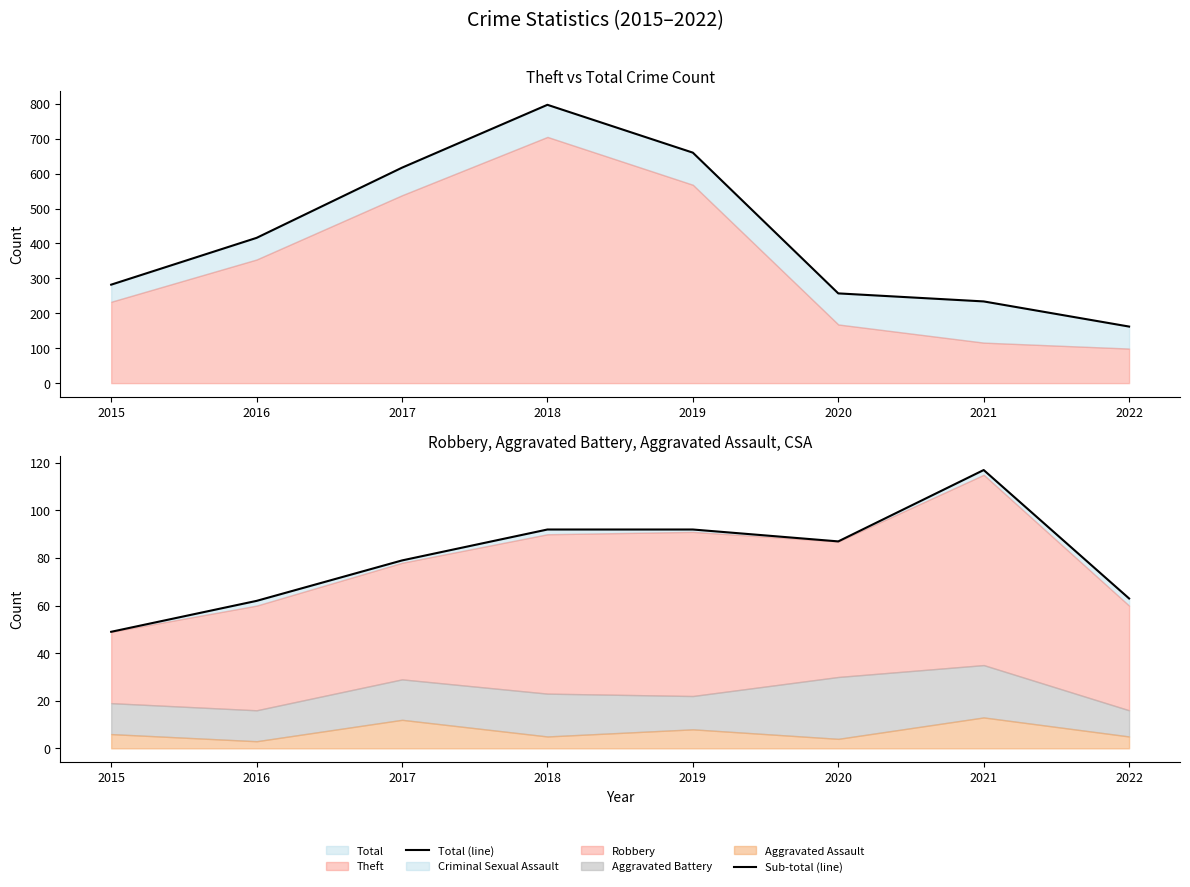

Which series has the largest total across all categories?

Total (line)